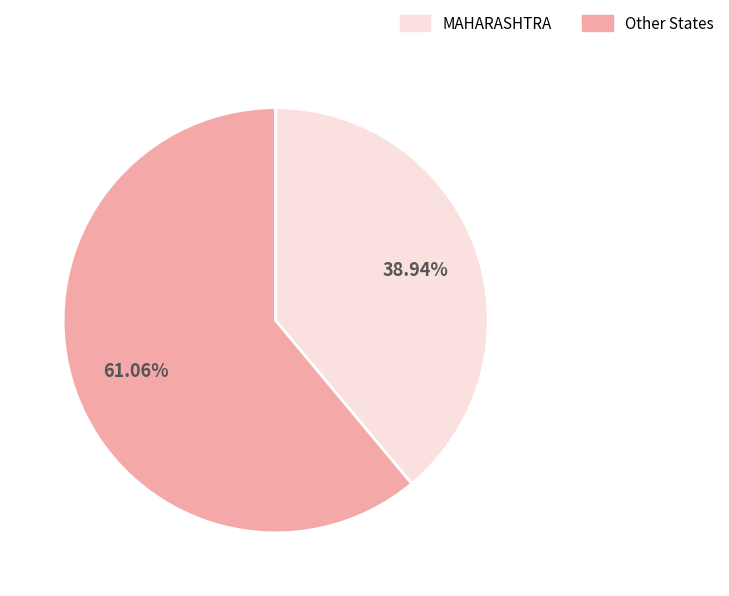

Is there any slice that represents more than half of the pie?

Yes